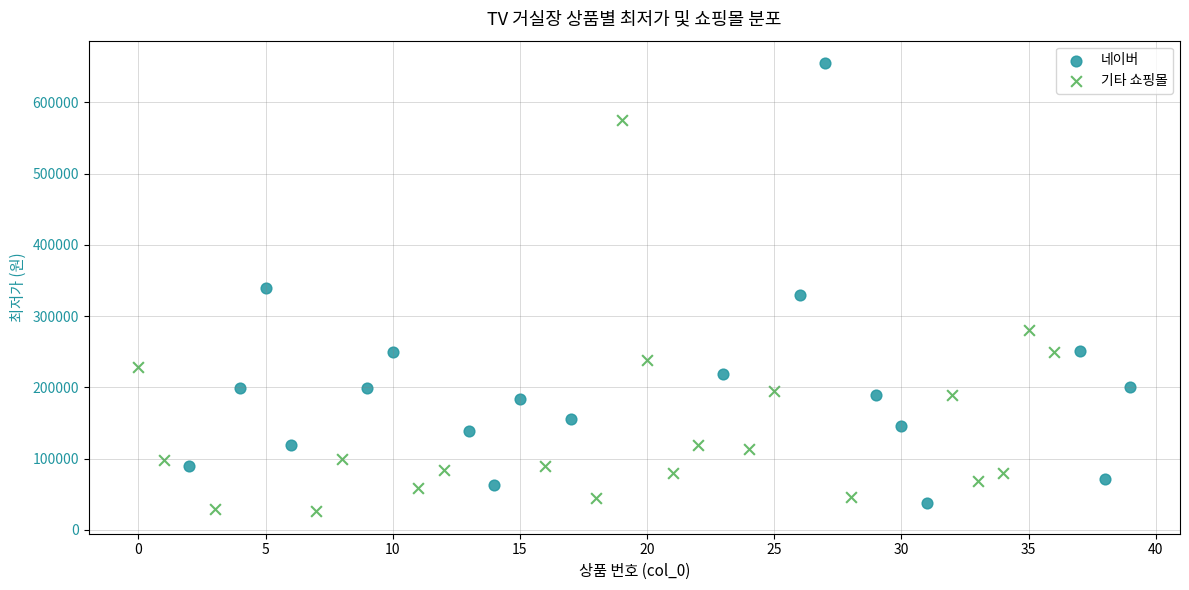

Which series contains the highest Y value?

네이버